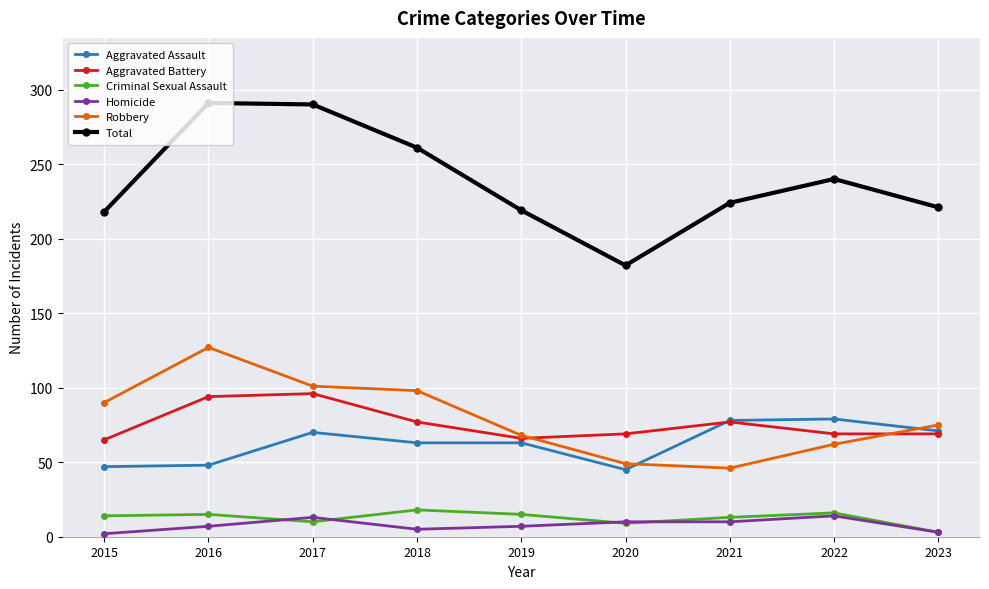

Which series has the widest spread of values?

Total